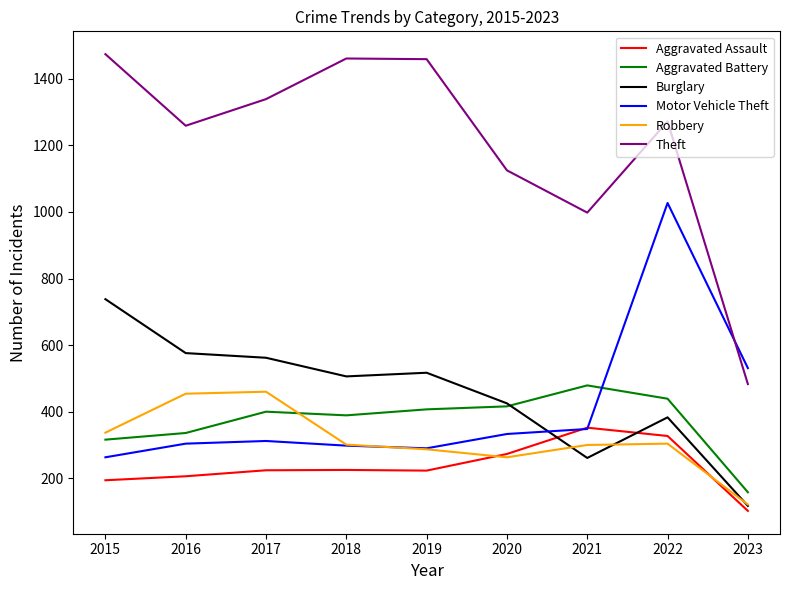

List the series in order of their peak value, highest first.

Theft, Motor Vehicle Theft, Burglary, Aggravated Battery, Robbery, Aggravated Assault